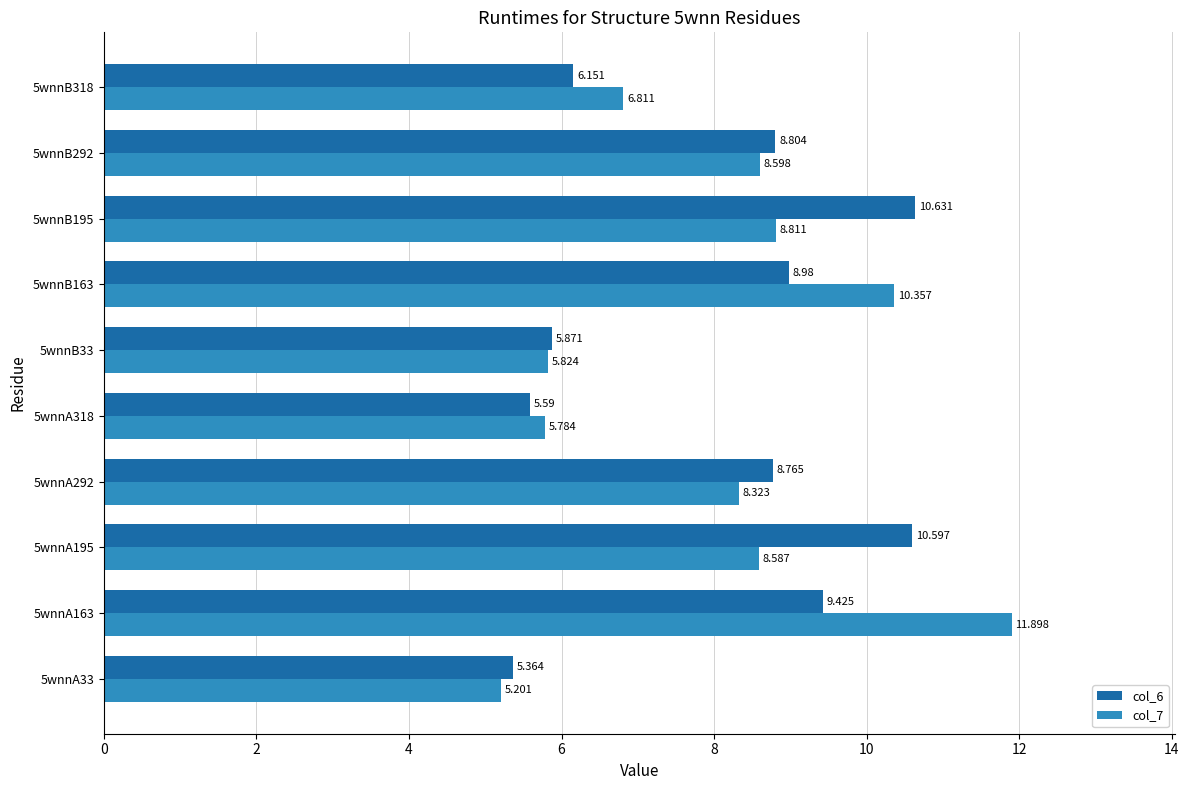

Is the value of col_7 at 5wnnB195 greater than the value of col_6 at 5wnnA195?

No